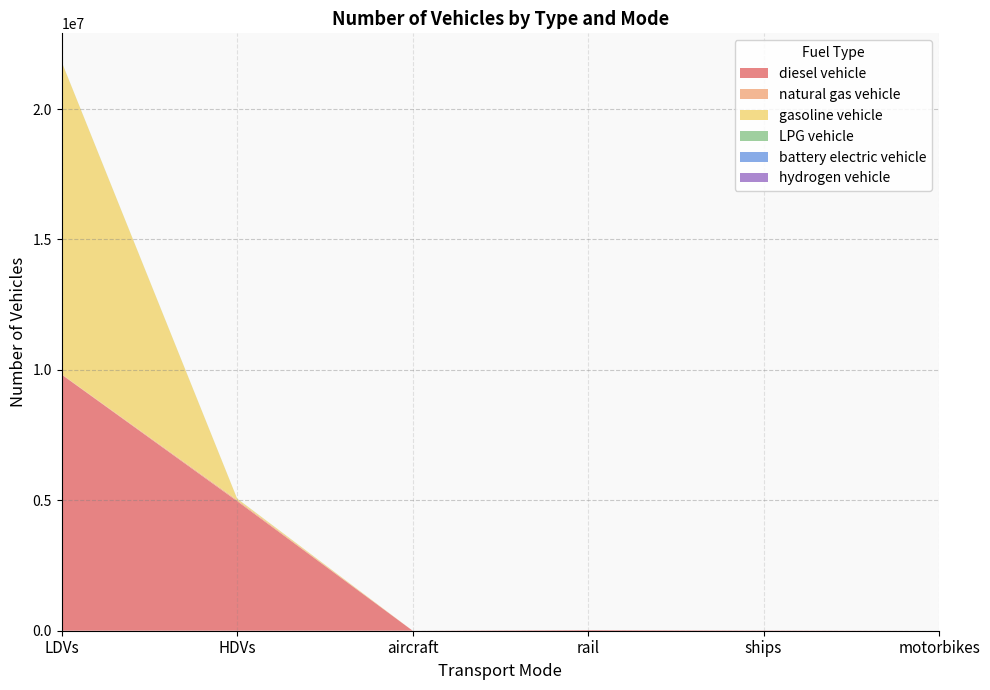

Reading left to right, transcribe all the data shown in this chart.

diesel vehicle: LDVs=9818361.3	HDVs=4968137.0	aircraft=895.5	rail=26052.4	ships=10110.0	motorbikes=0.0
natural gas vehicle: LDVs=14866.6	HDVs=43170.0	aircraft=0.0	rail=0.0	ships=0.0	motorbikes=0.0
gasoline vehicle: LDVs=11972117.5	HDVs=49465.0	aircraft=0.0	rail=0.0	ships=0.0	motorbikes=0.0
LPG vehicle: LDVs=5402.9	HDVs=4008.0	aircraft=0.0	rail=0.0	ships=0.0	motorbikes=0.0
battery electric vehicle: LDVs=84.0	HDVs=0.0	aircraft=0.0	rail=0.0	ships=0.0	motorbikes=0.0
hydrogen vehicle: LDVs=0.0	HDVs=114.0	aircraft=0.0	rail=0.0	ships=0.0	motorbikes=0.0